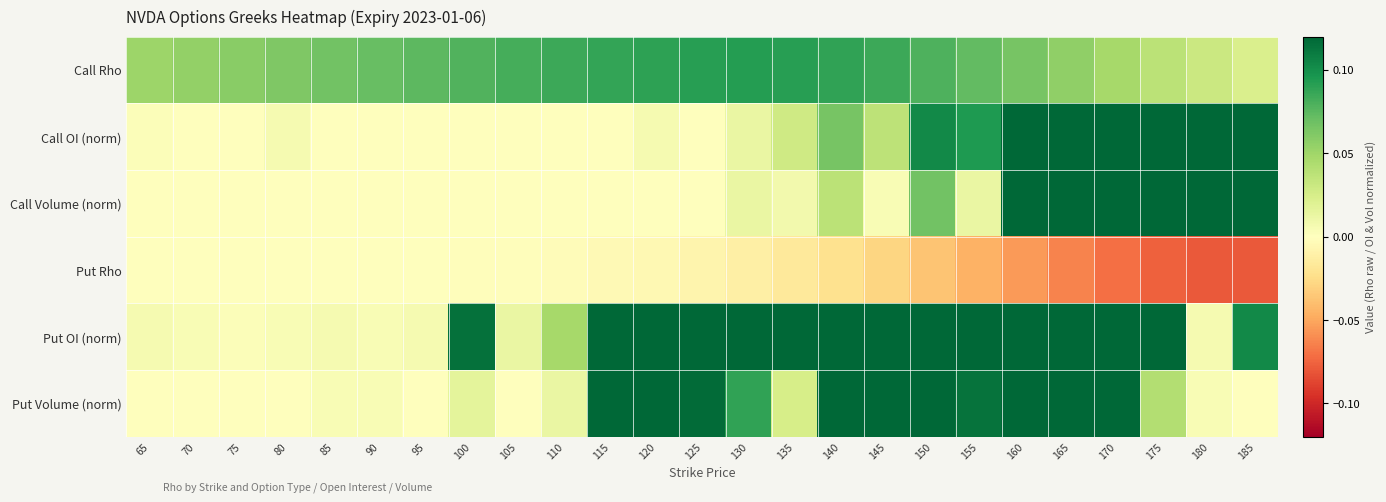

What is the difference between the highest and lowest values at 150?

0.4